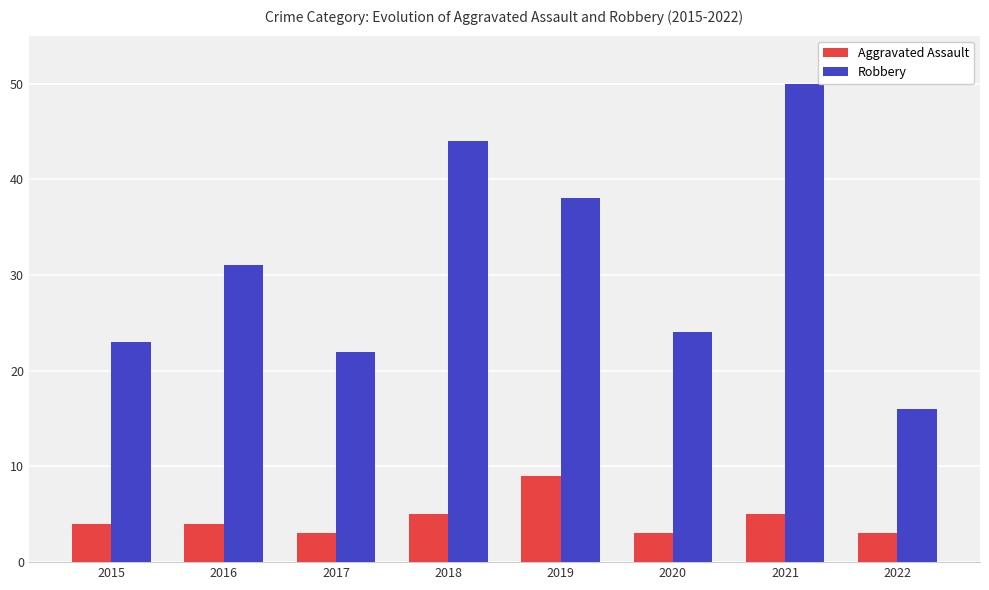

What is the value of the Aggravated Assault bar at the 7th from the left?

5